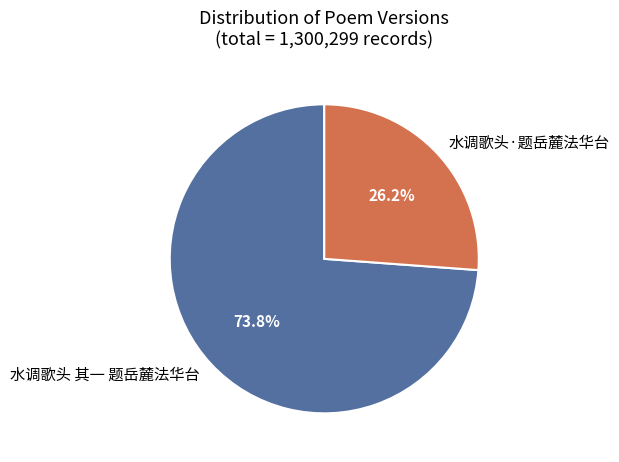

Which category has the biggest portion of the pie?

水调歌头 其一 题岳麓法华台